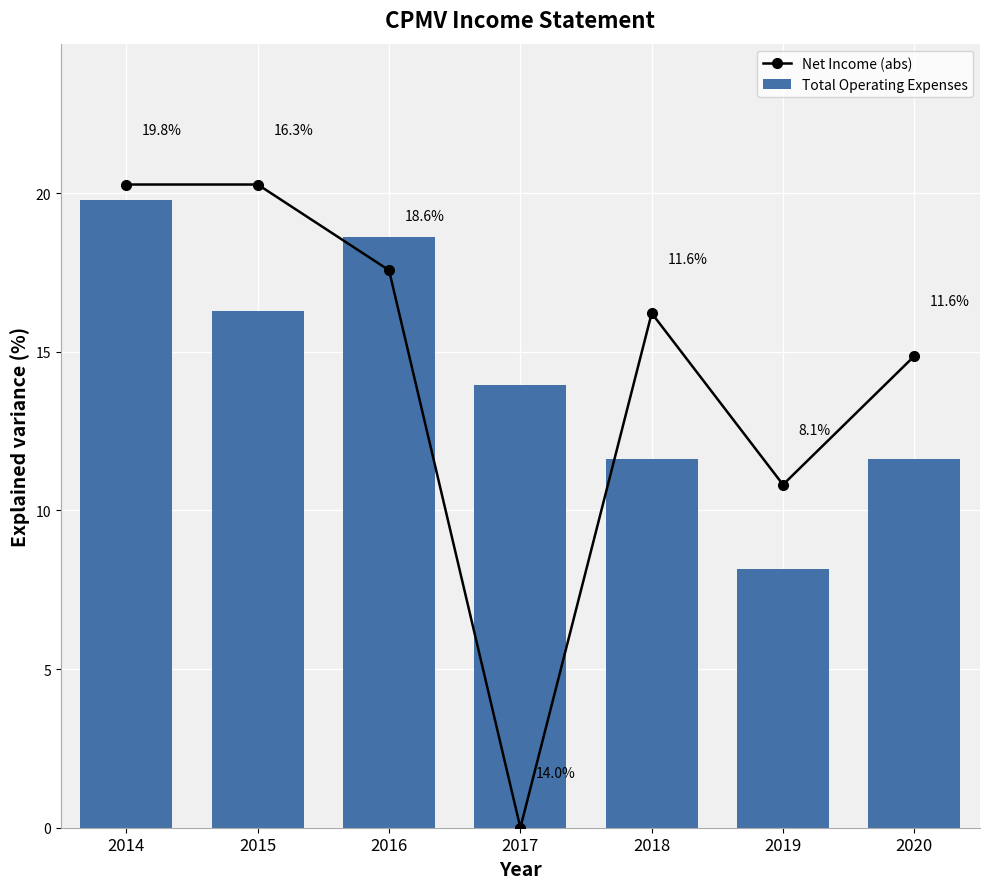

Which series changed the most between 2017 and 2018?

Net Income (abs)